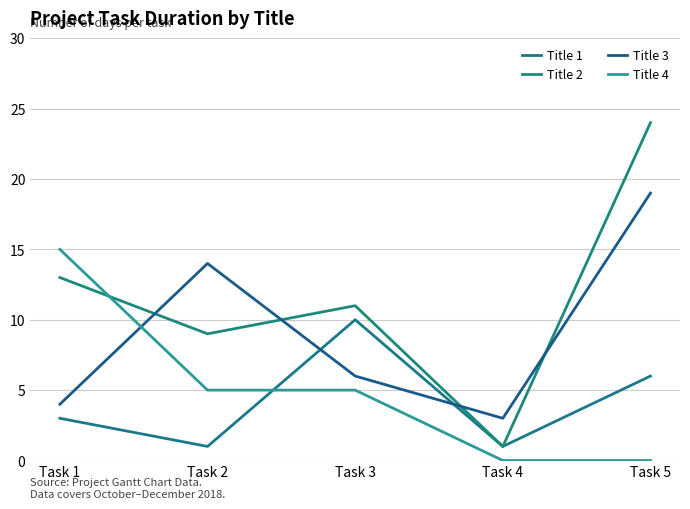

Is this an area chart (filled region under the line)?

No